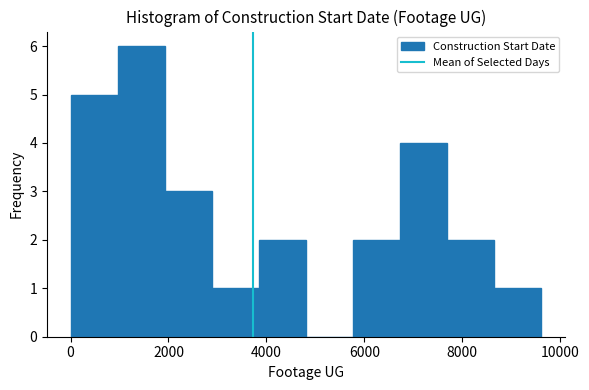

Reading left to right, list every bar in this chart as the range it spans on the x-axis followed by its height. Neither the bar edges nor the heights are printed on the chart, so give them approximately, as read against the axes.

0 to 1000: 5
1000 to 2000: 6
2000 to 2800: 3
2800 to 3800: 1
3800 to 4800: 2
4800 to 5800: 0
5800 to 6800: 2
6800 to 7600: 4
7600 to 8600: 2
8600 to 9600: 1